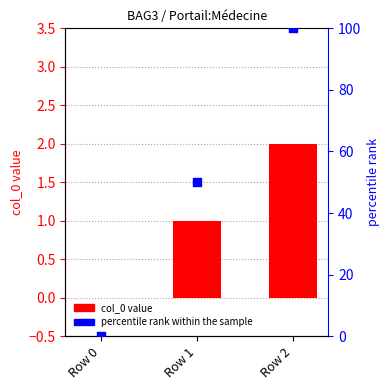

At how many categories does at least one series exceed 58?

1